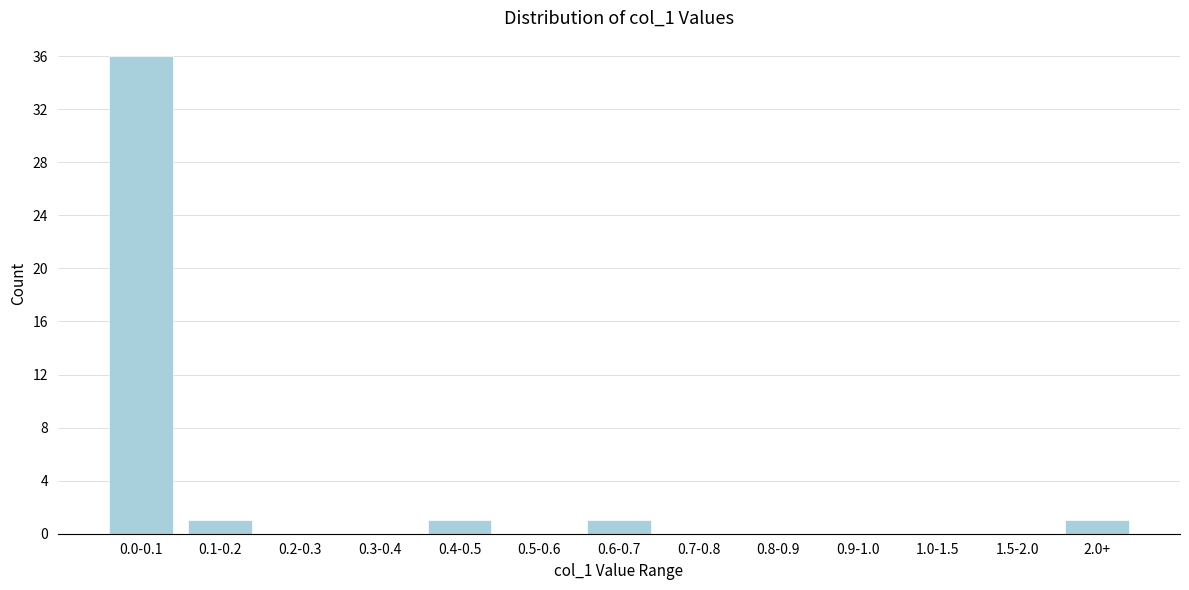

Reading left to right, transcribe all the data shown in this chart.

0.0-0.1=36	0.1-0.2=1	0.2-0.3=0	0.3-0.4=0	0.4-0.5=1	0.5-0.6=0	0.6-0.7=1	0.7-0.8=0	0.8-0.9=0	0.9-1.0=0	1.0-1.5=0	1.5-2.0=0	2.0+=1